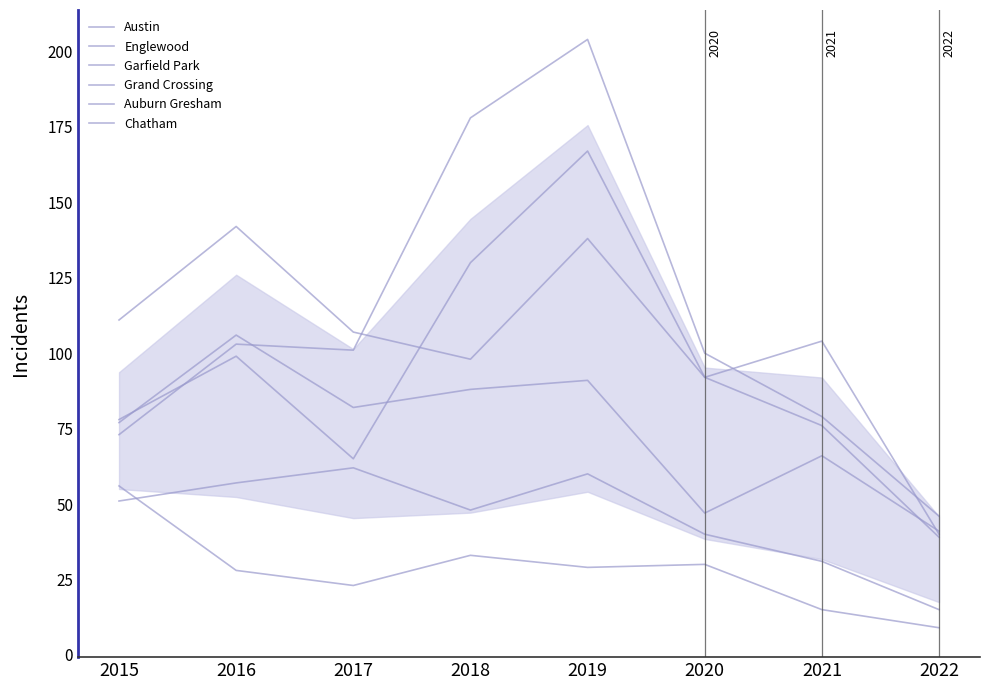

What is the spread (max minus min) of values at 2017?

84